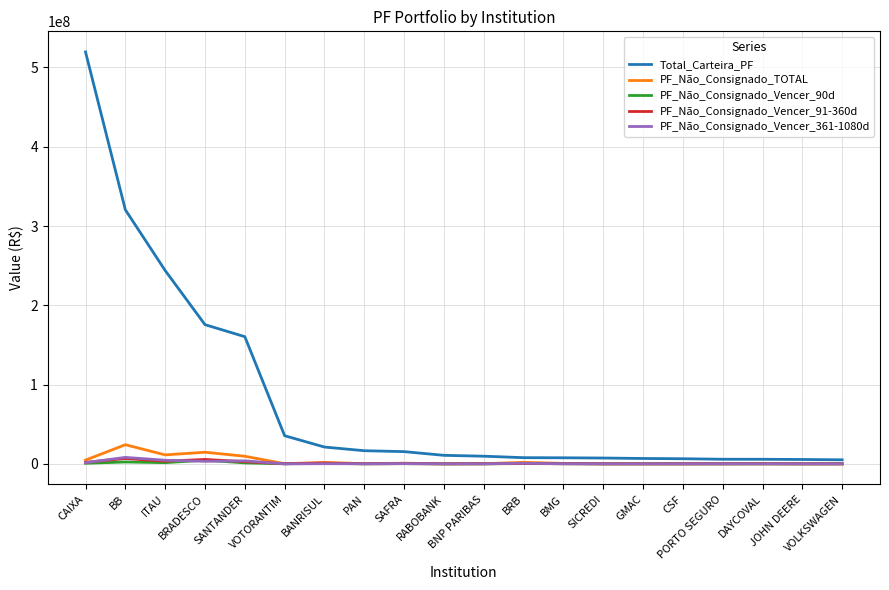

What is the spread (max minus min) of values at PAN?

16511084